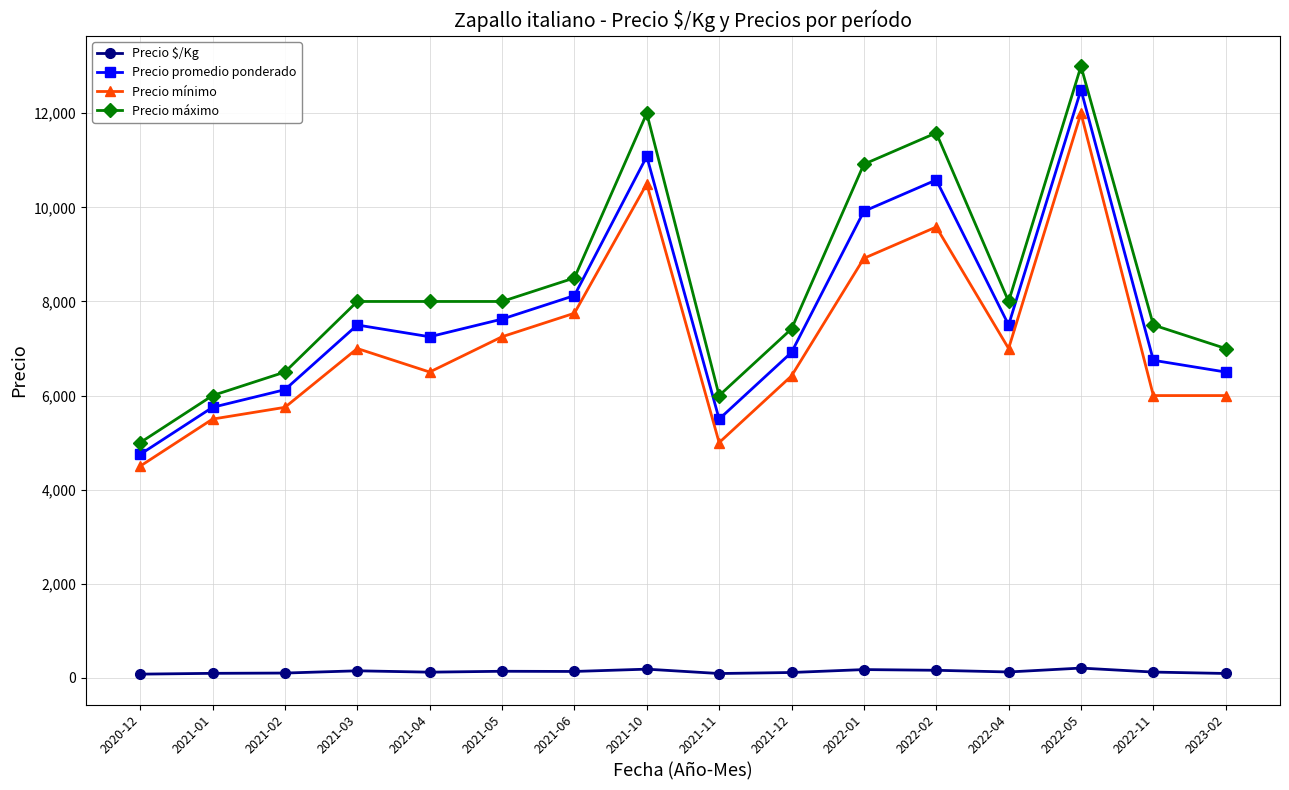

Which series has the largest total across all categories?

Precio máximo